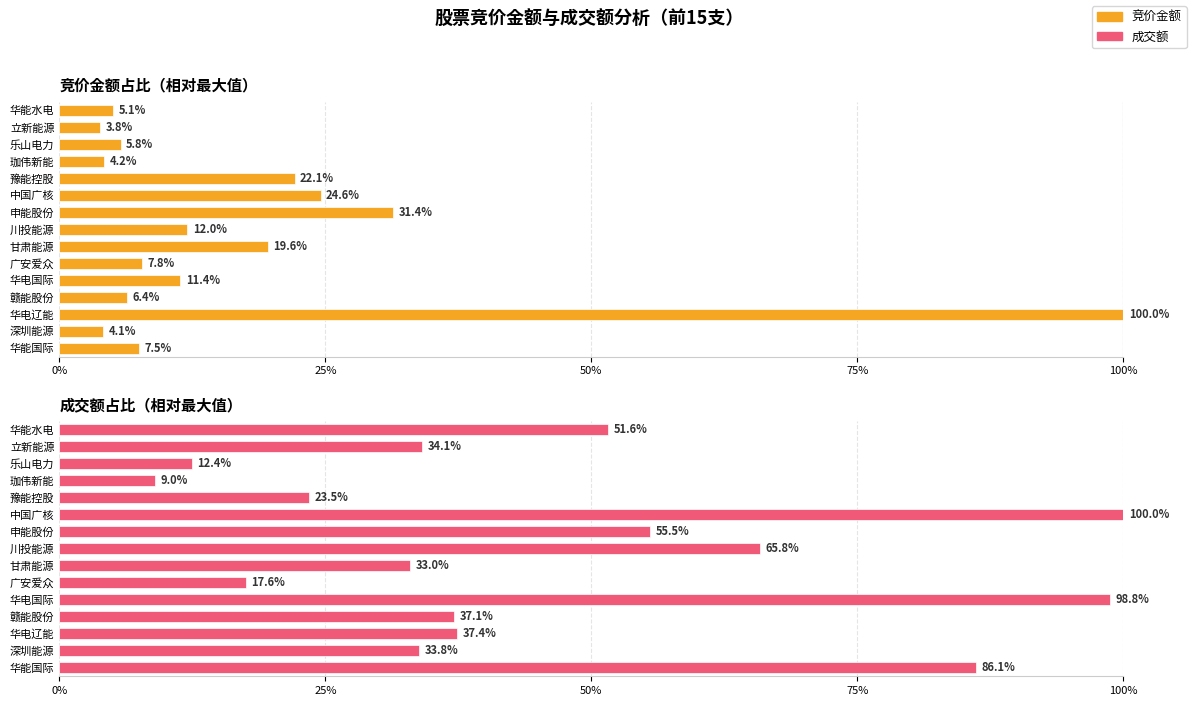

What is the difference between the maximum and minimum values in the 成交额 series?

91.0